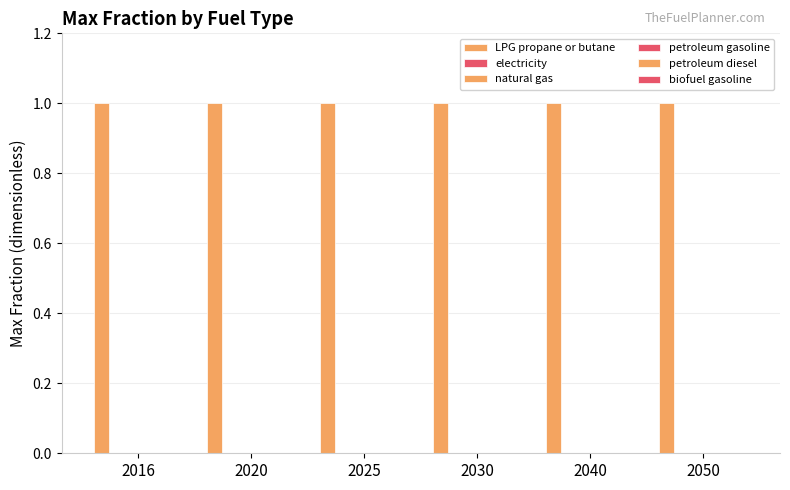

Reading left to right, transcribe all the data shown in this chart.

LPG propane or butane: 1	1	1	1	1	1
electricity: 0	0	0	0	0	0
natural gas: 0	0	0	0	0	0
petroleum gasoline: 0	0	0	0	0	0
petroleum diesel: 0	0	0	0	0	0
biofuel gasoline: 0	0	0	0	0	0